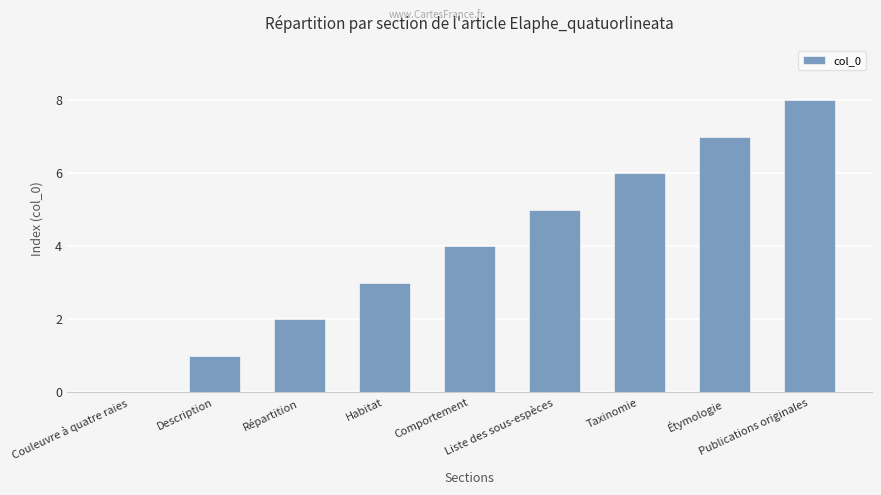

Reading left to right, list all the values displayed in this chart.

Couleuvre à quatre raies=0	Description=1	Répartition=2	Habitat=3	Comportement=4	Liste des sous-espèces=5	Taxinomie=6	Étymologie=7	Publications originales=8